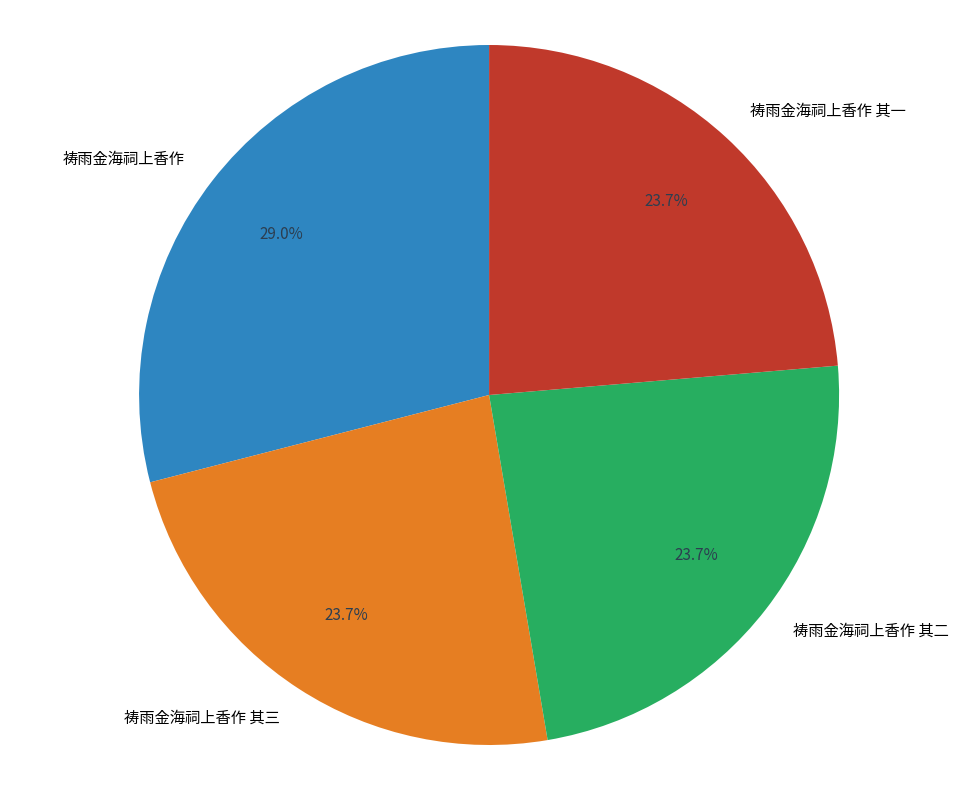

Count the number of slices in the pie.

4